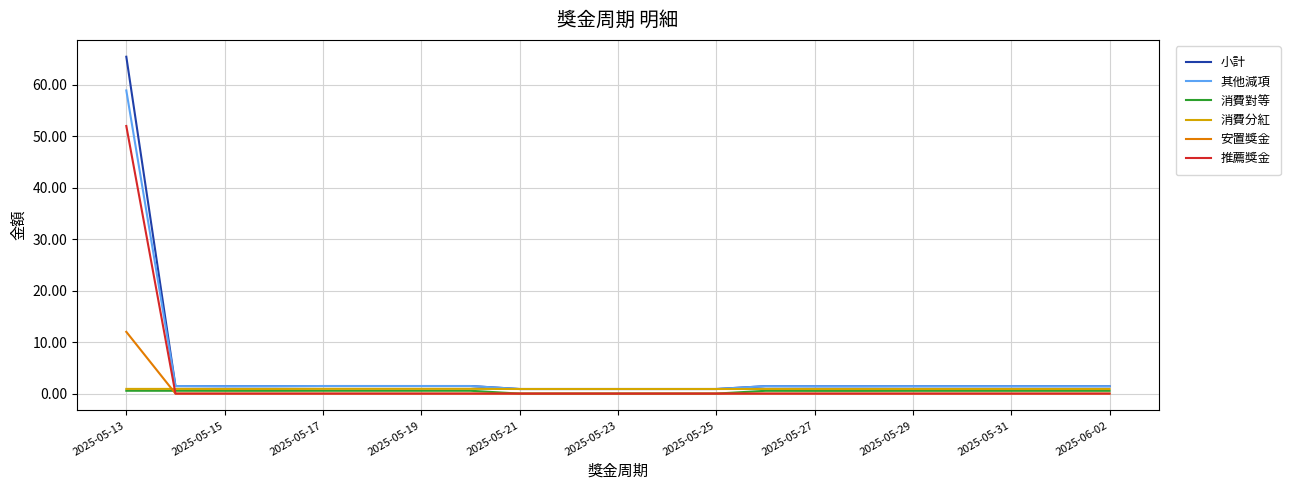

What is the maximum value shown in the chart?

65.5